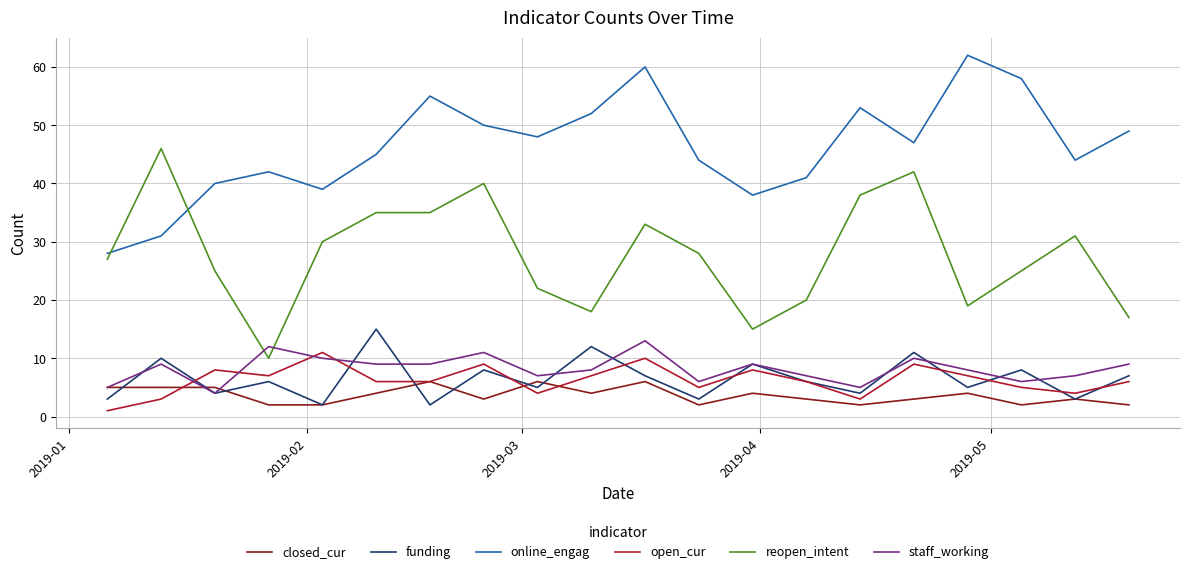

True or false: closed_cur and reopen_intent cross at least once.

False